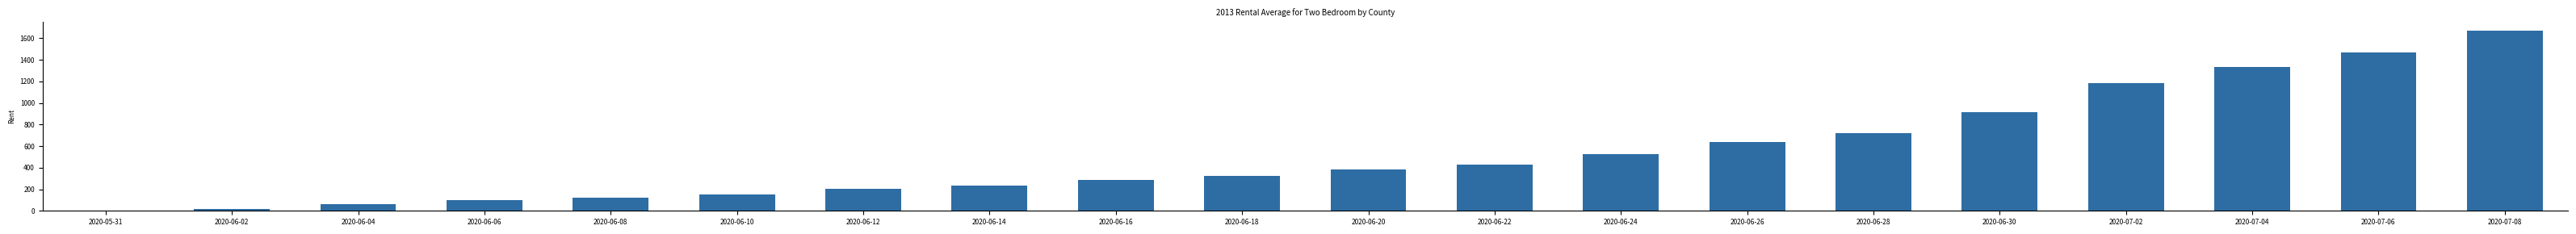

The value at 2020-06-04 is 62. True or false?

True